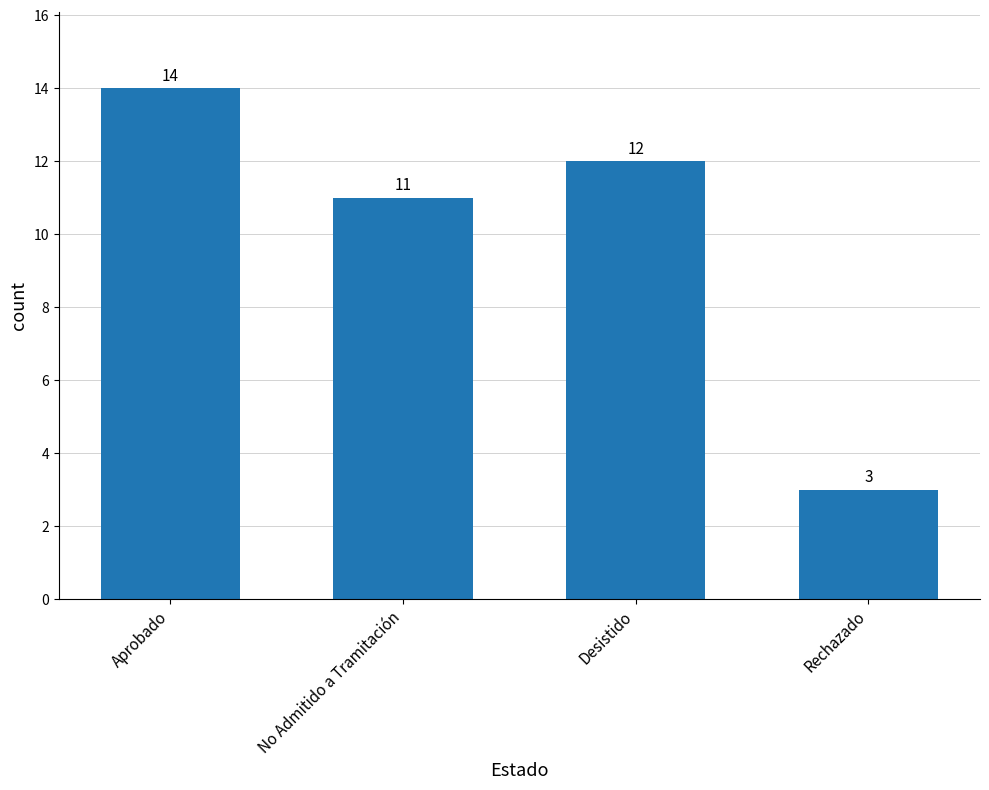

List the labels in order of value, smallest first.

Rechazado, No Admitido a Tramitación, Desistido, Aprobado